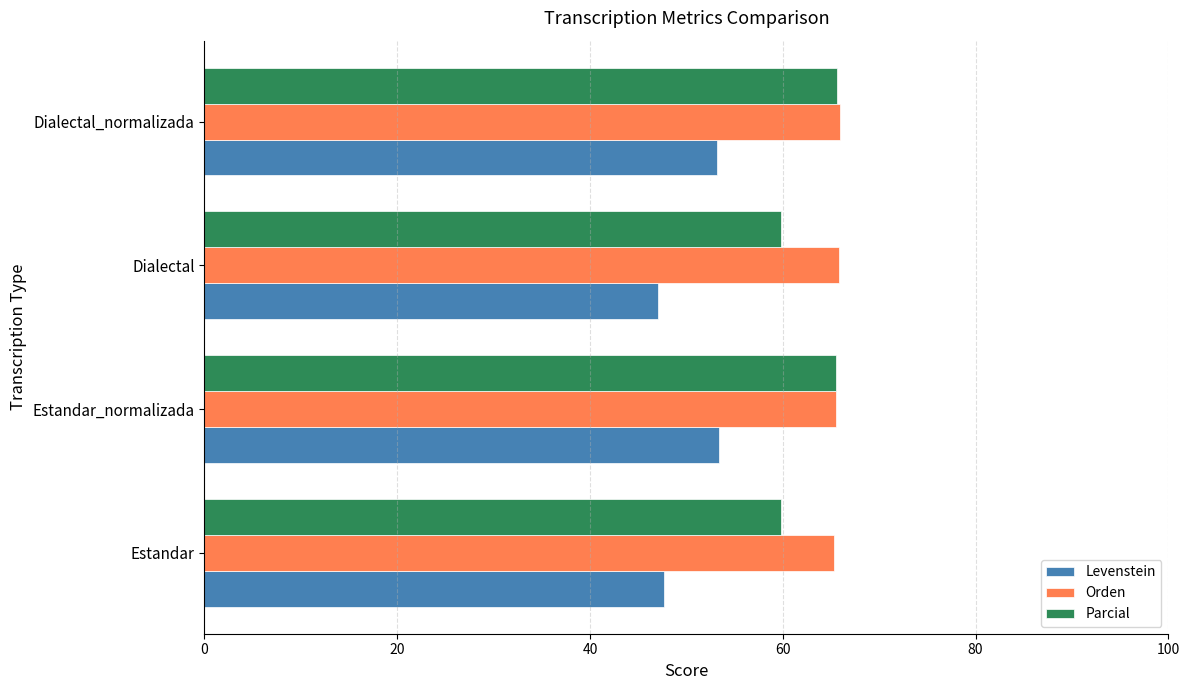

What is the total value across all series at Dialectal?

172.7